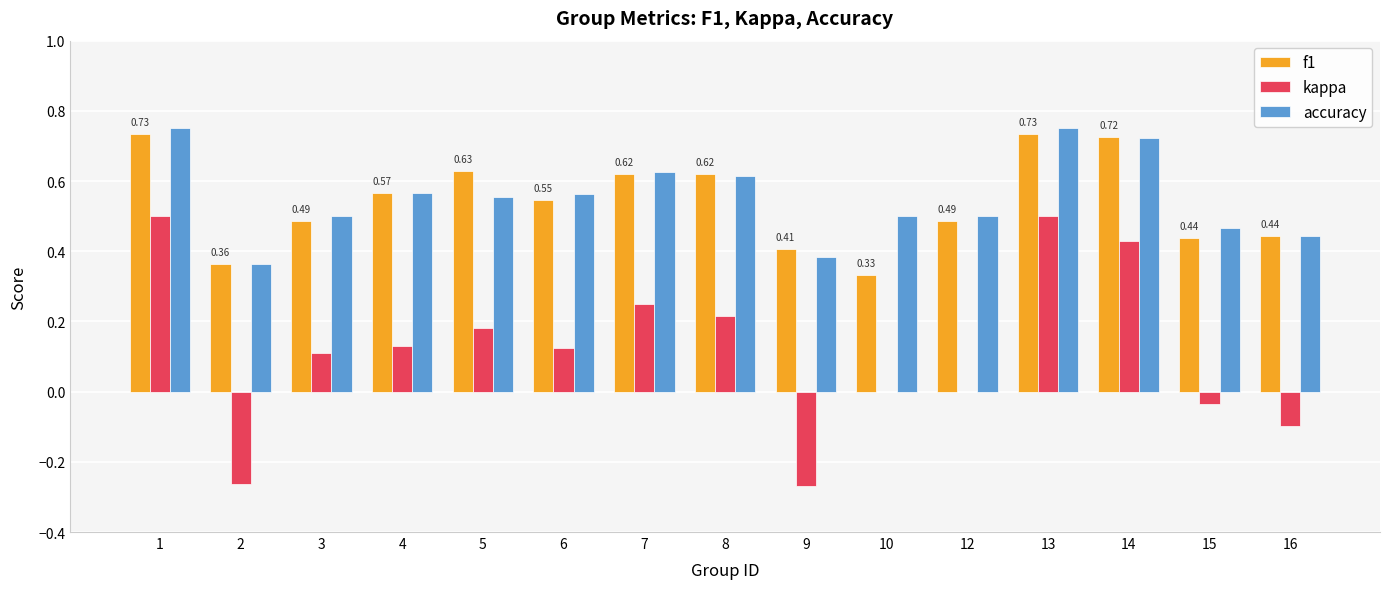

Is the value of kappa at 15 greater than the value of f1 at 6?

No